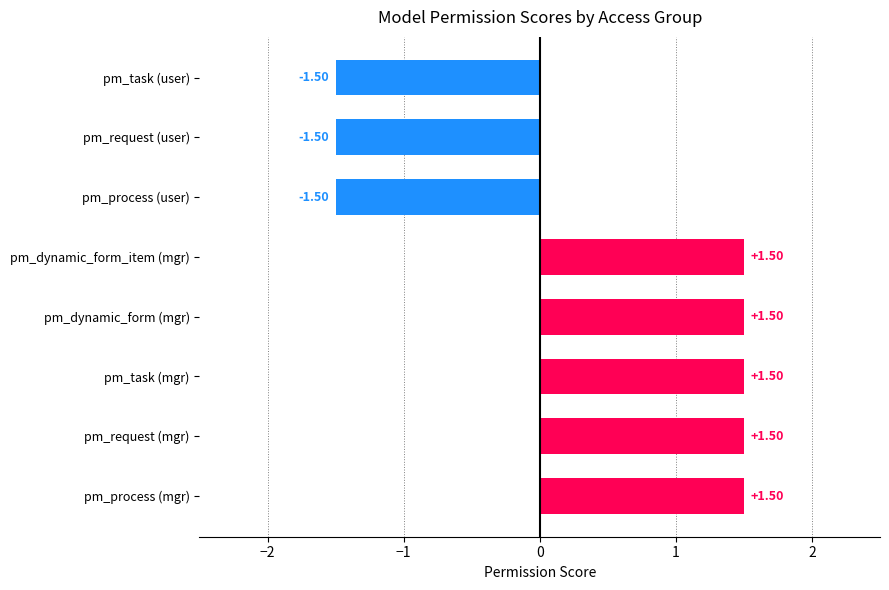

What is the difference between the maximum and minimum values?

3.0